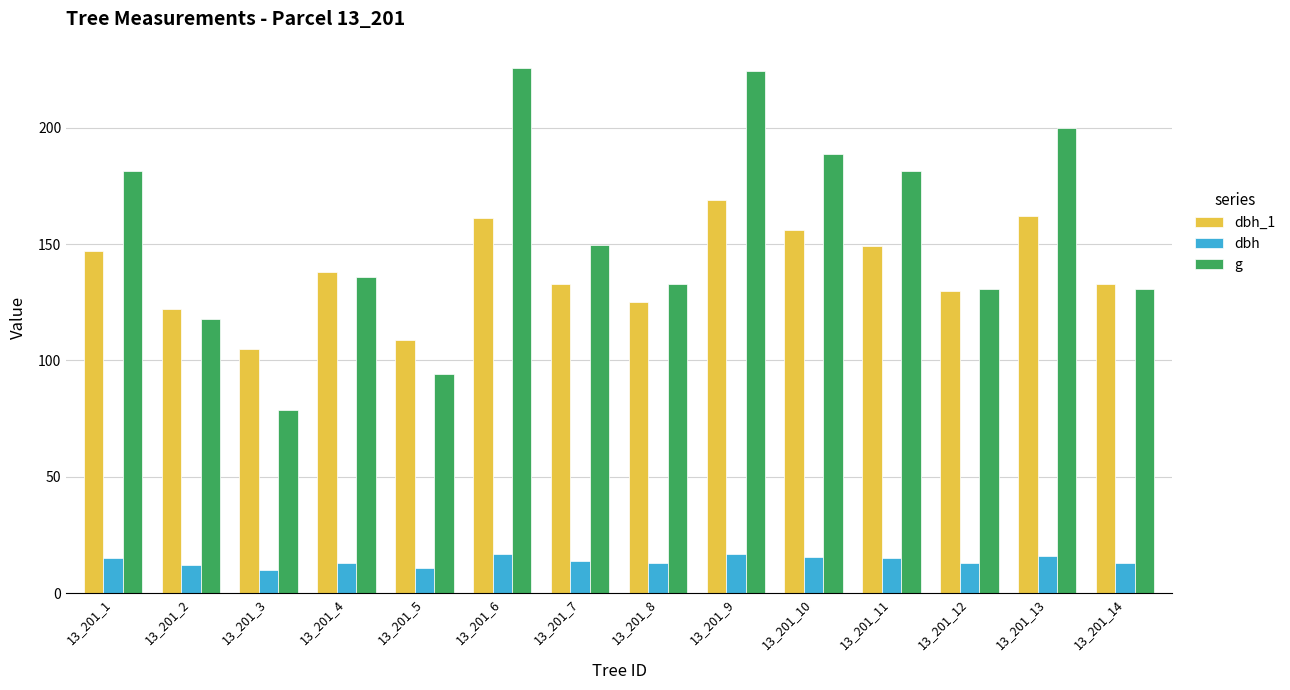

What is the value of the g bar at the 4th from the left?

135.8